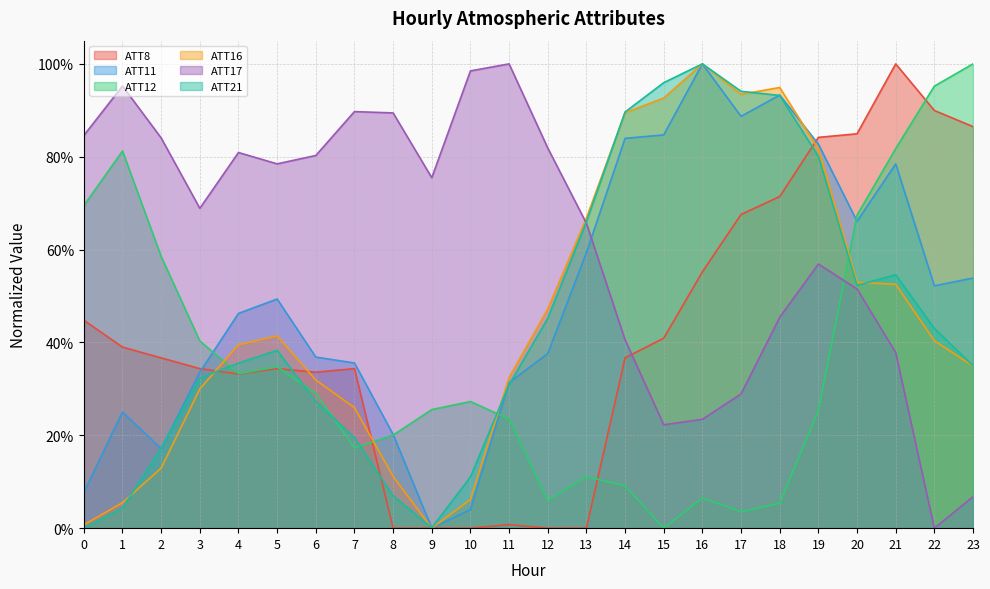

List the series in order of their peak value, highest first.

ATT8, ATT11, ATT12, ATT16, ATT17, ATT21